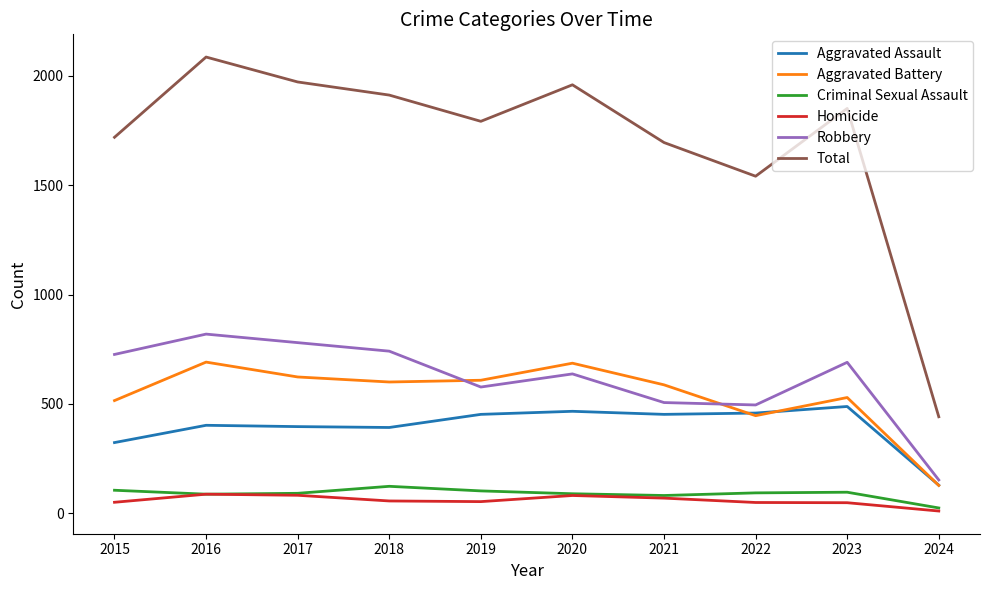

The Criminal Sexual Assault series shows 91 at 2017. True or false?

True